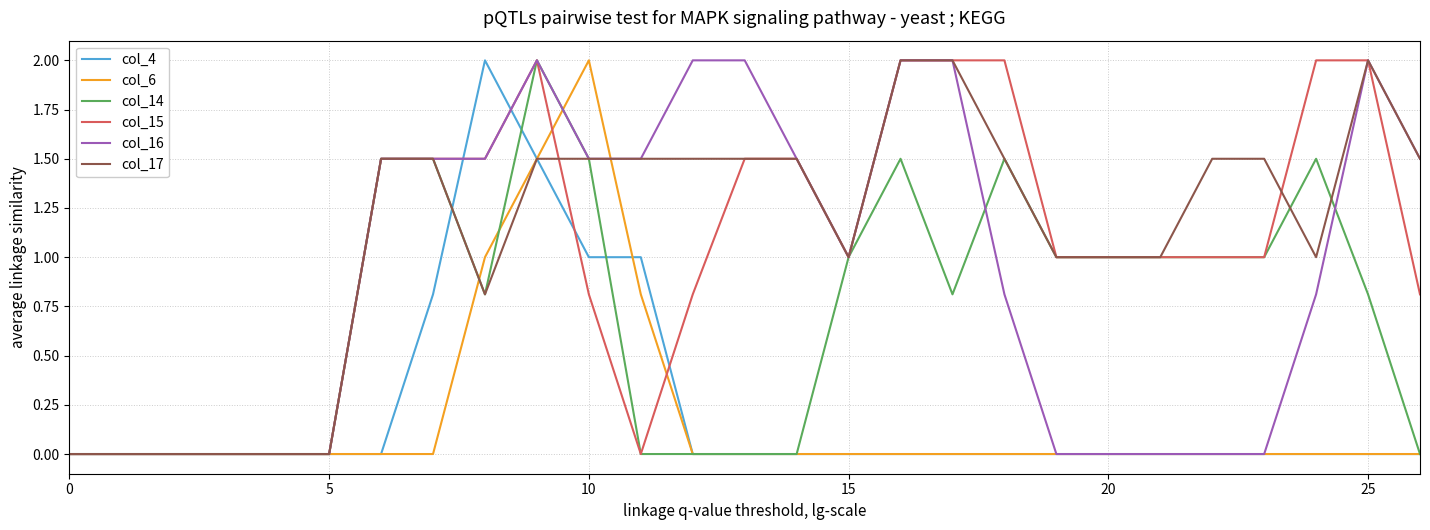

What is the average value of the col_4 series?

0.2